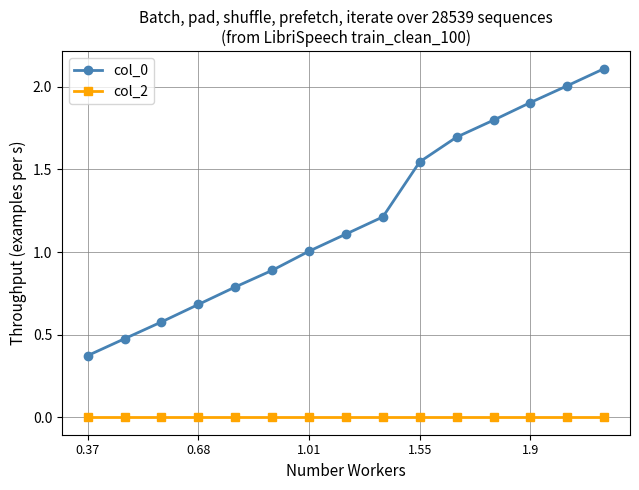

Rank the series by their maximum value, from lowest to highest.

col_2, col_0